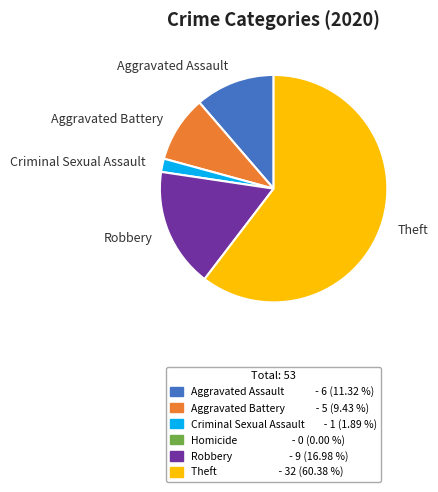

Count the number of slices in the pie.

5